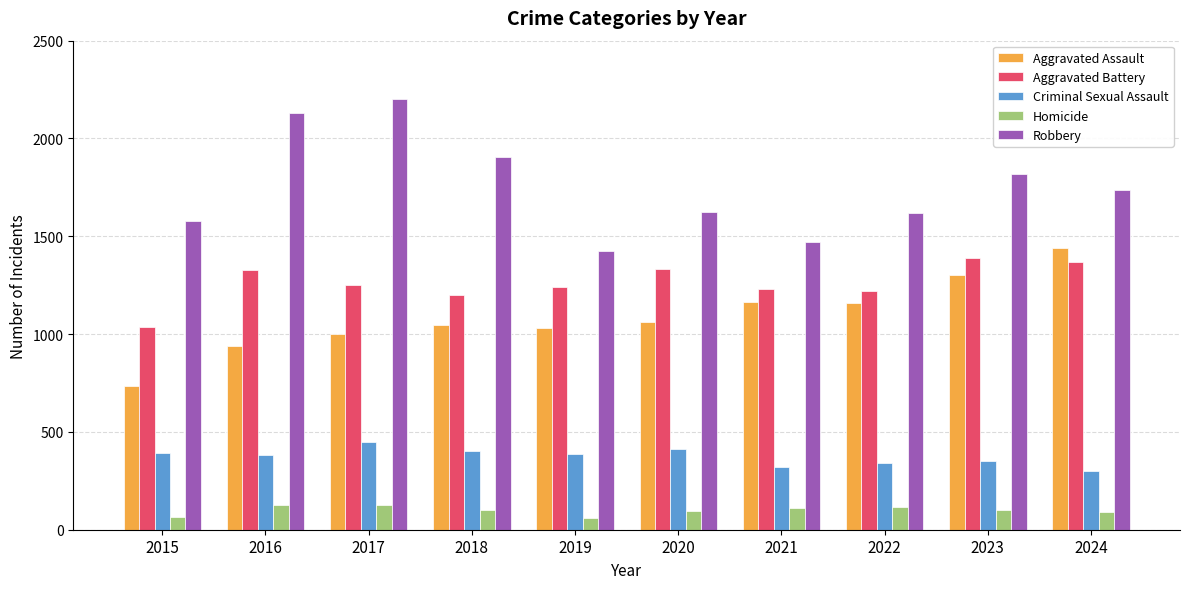

Between 2015 and 2016, which series saw the biggest shift?

Robbery